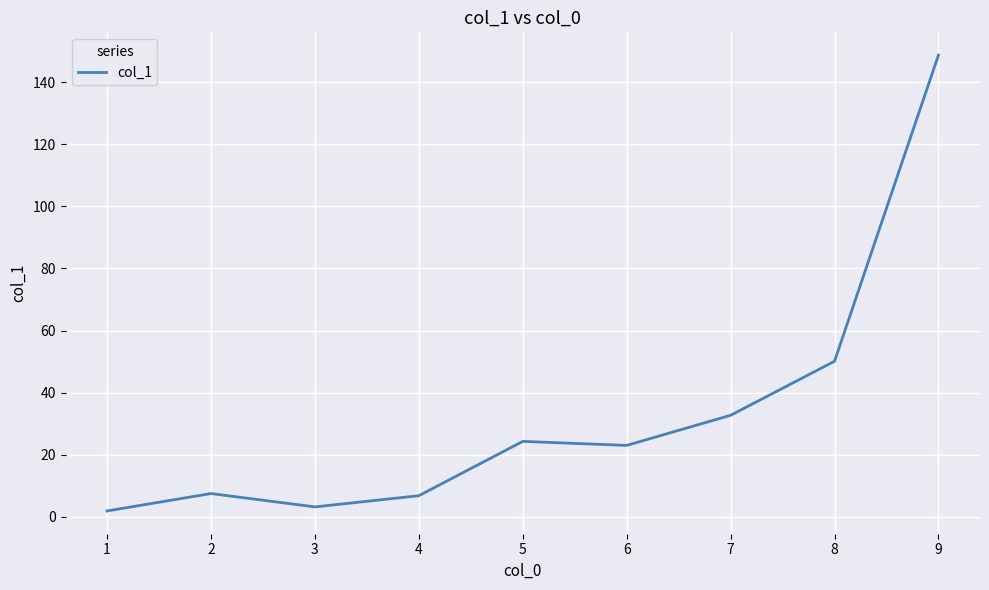

What is the maximum value shown in the chart?

148.7